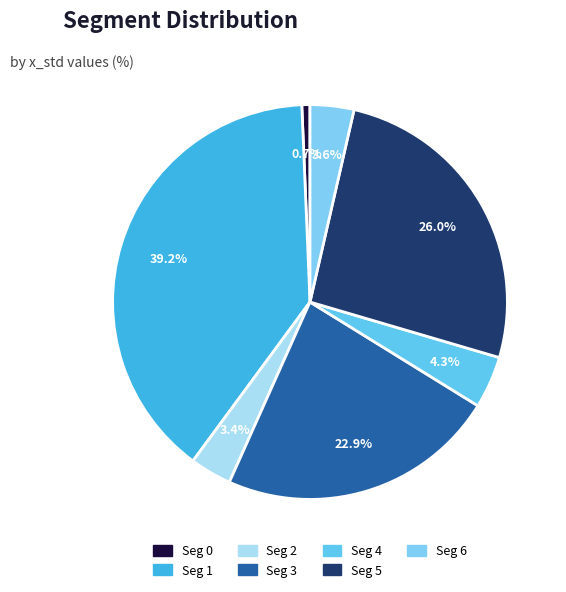

True or false: Seg 3 accounts for 14% of the total.

False